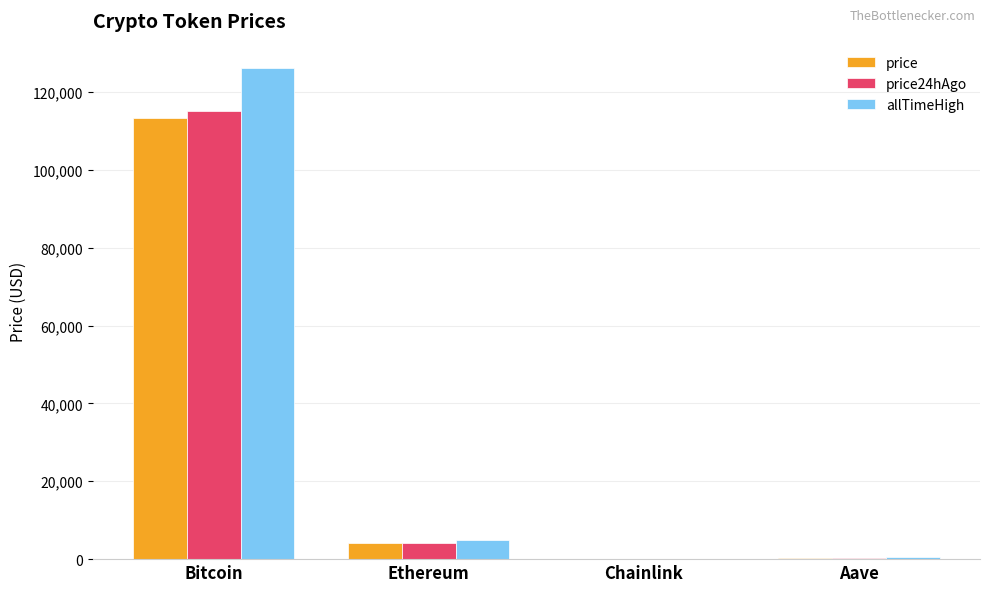

Which series changed the most between Bitcoin and Ethereum?

allTimeHigh